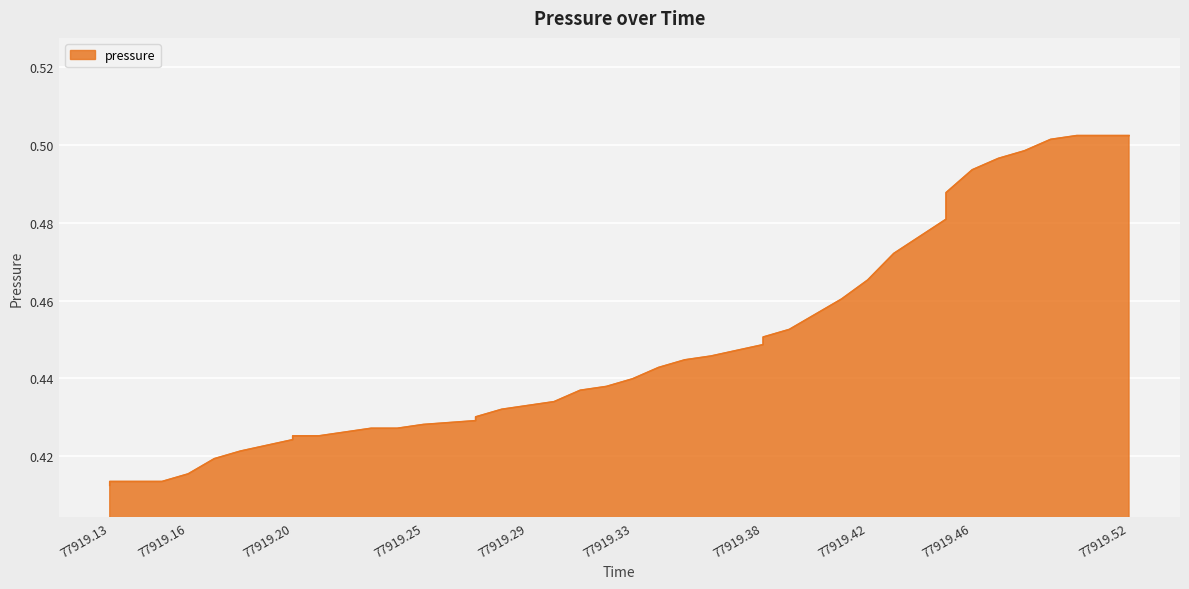

The chart shows a value of 0.5 at 77919.46. True or false?

True